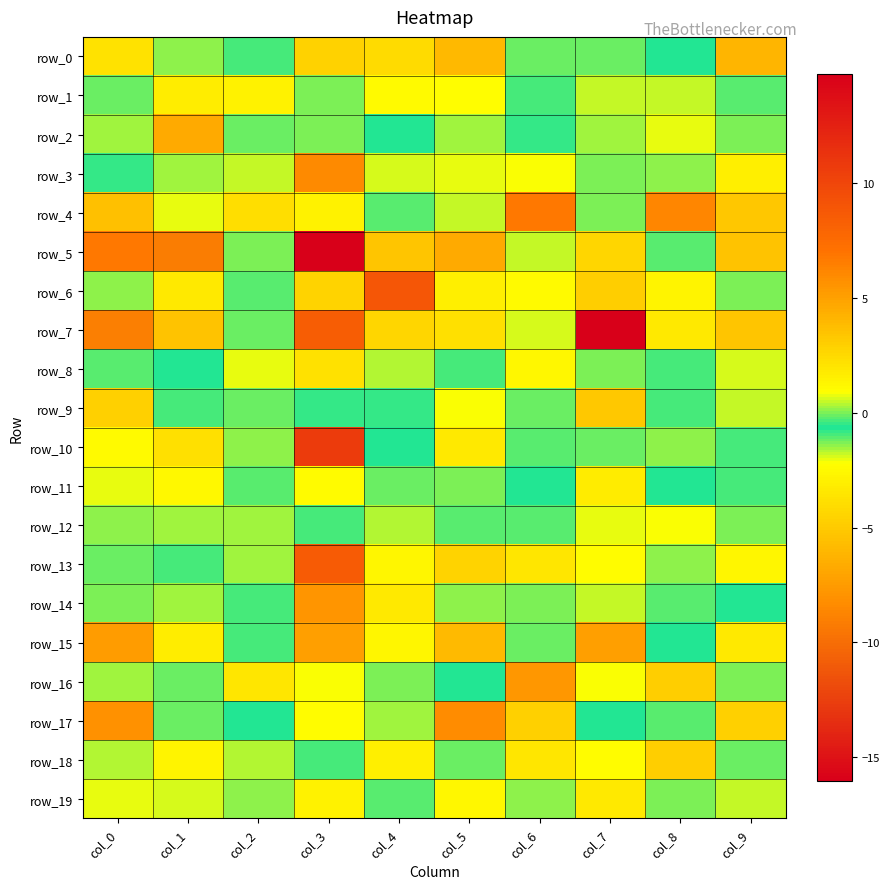

What is the maximum value shown in the chart?

14.8